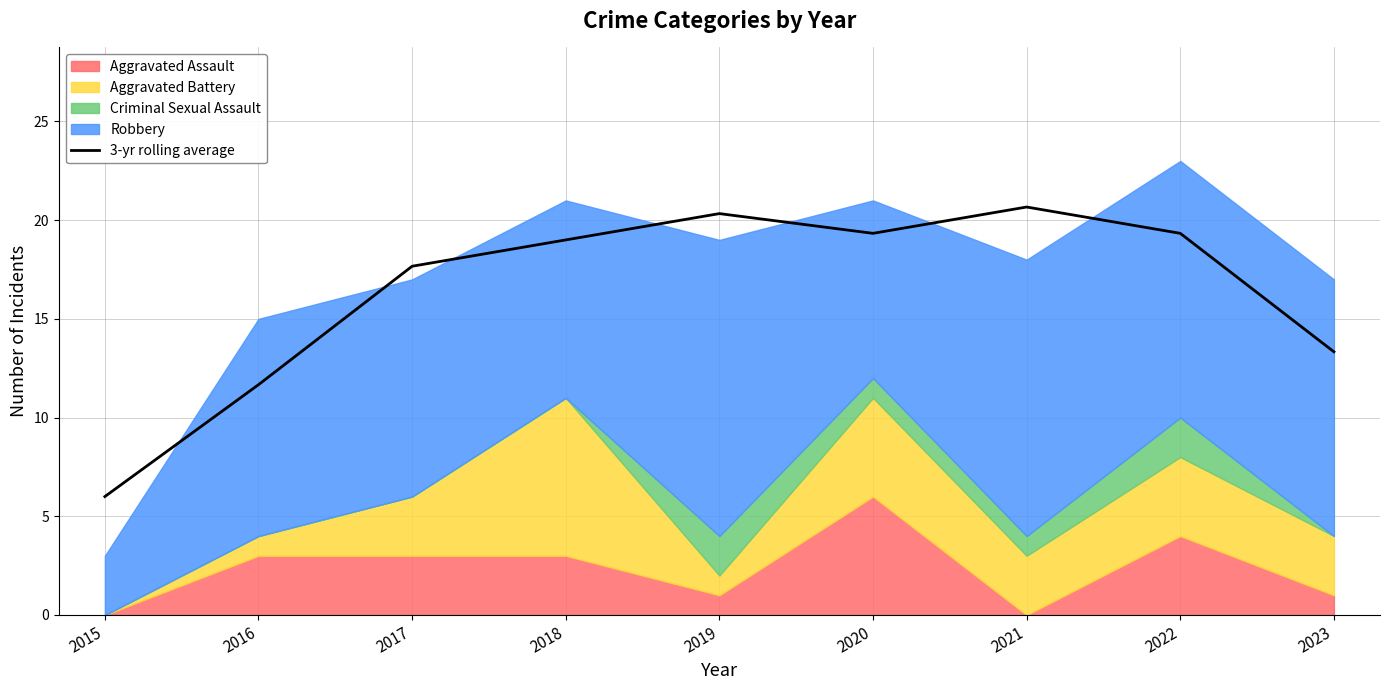

At which label does the data first exceed 19?

2019